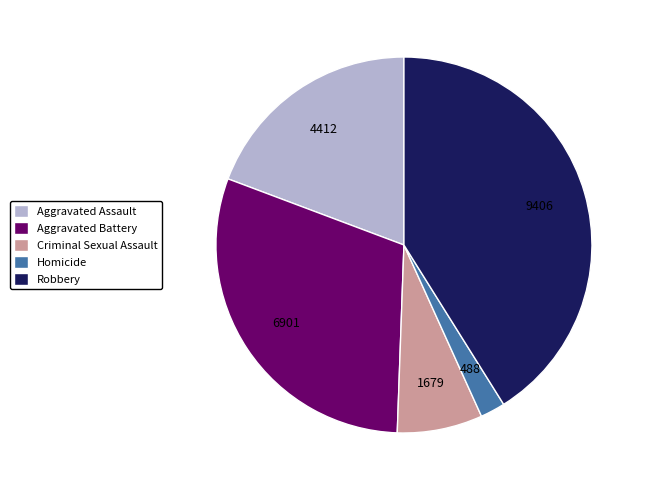

Is there any slice that represents more than half of the pie?

No